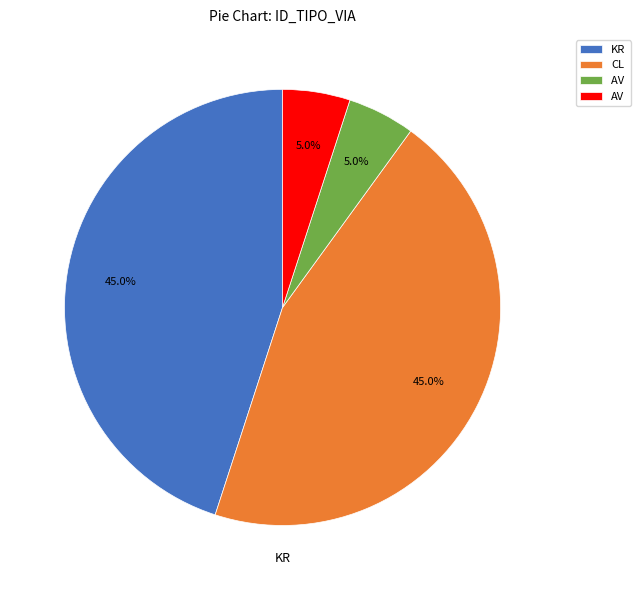

Is there any slice that represents more than half of the pie?

No